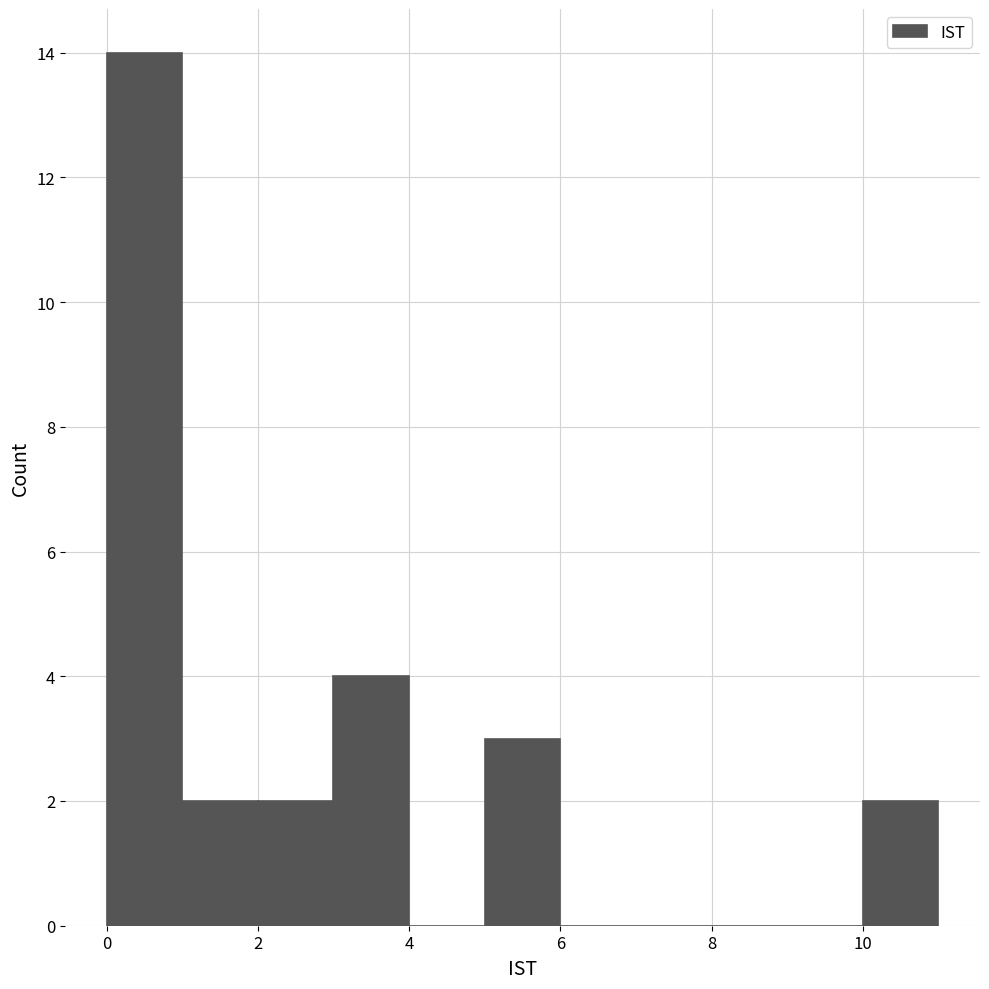

How tall is the bar that spans 10 to 11 on the x-axis? The values are not printed on the chart, so give them approximately, as read against the axis.

2